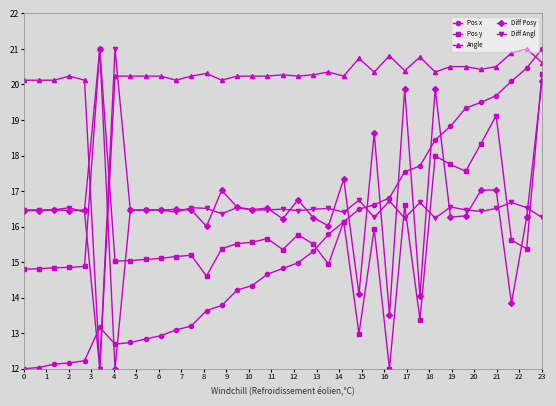

Which series has the largest total across all categories?

Angle